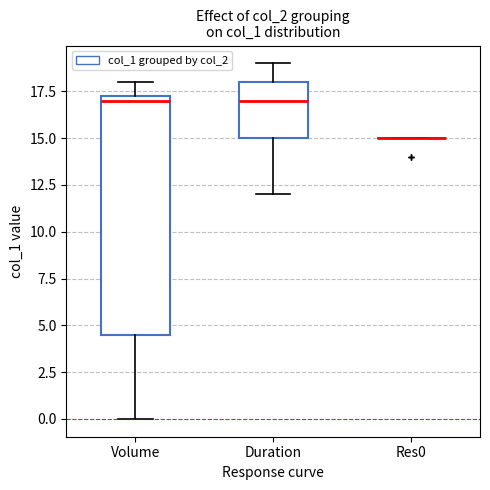

Reading left to right, transcribe this box plot: for each box, give where its median line is, the range the box spans, and where its two whiskers end, as read against the y-axis. The values are not printed on the chart, so give them approximately, as read against the axis.

Volume: median 17.0, box 4.5 to 17.5, whiskers 0.0 to 18.0
Duration: median 17.0, box 15.0 to 18.0, whiskers 12.0 to 19.0
Res0: box collapsed to a line at 15.0, whiskers 15.0 to 15.0